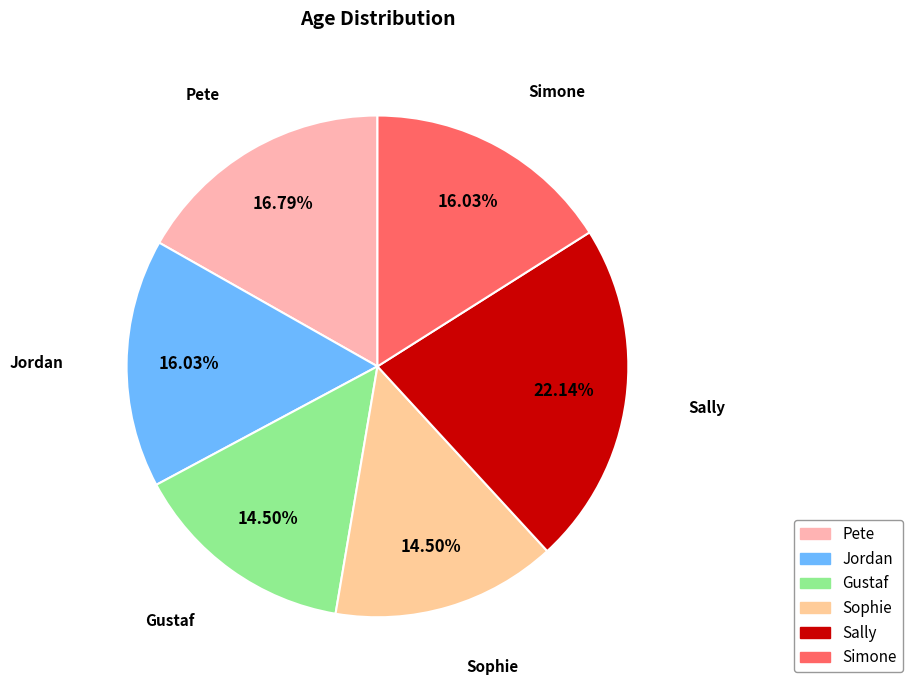

To the nearest percent, what is the average slice percentage?

17%